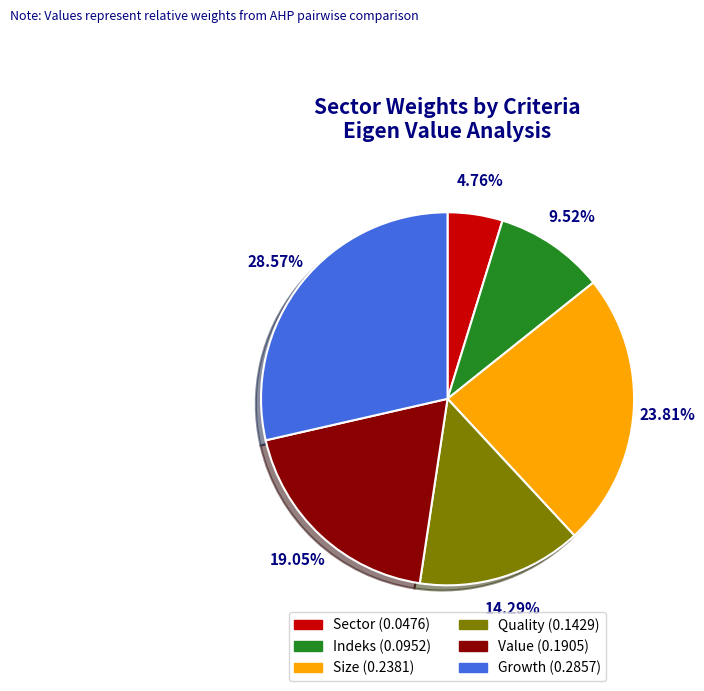

Which slice is the largest?

Growth